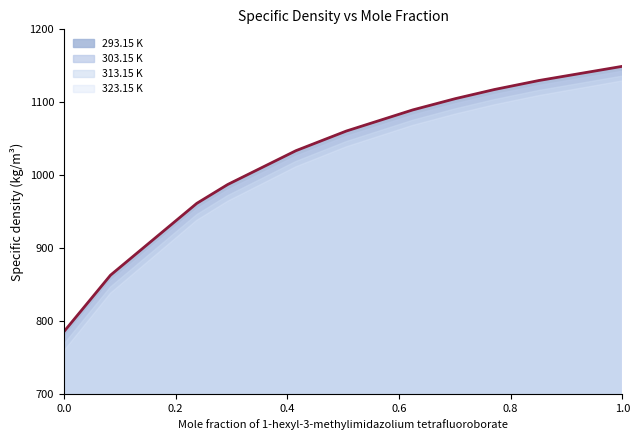

What are all the series names shown in the legend?

293.15 K, 303.15 K, 313.15 K, 323.15 K